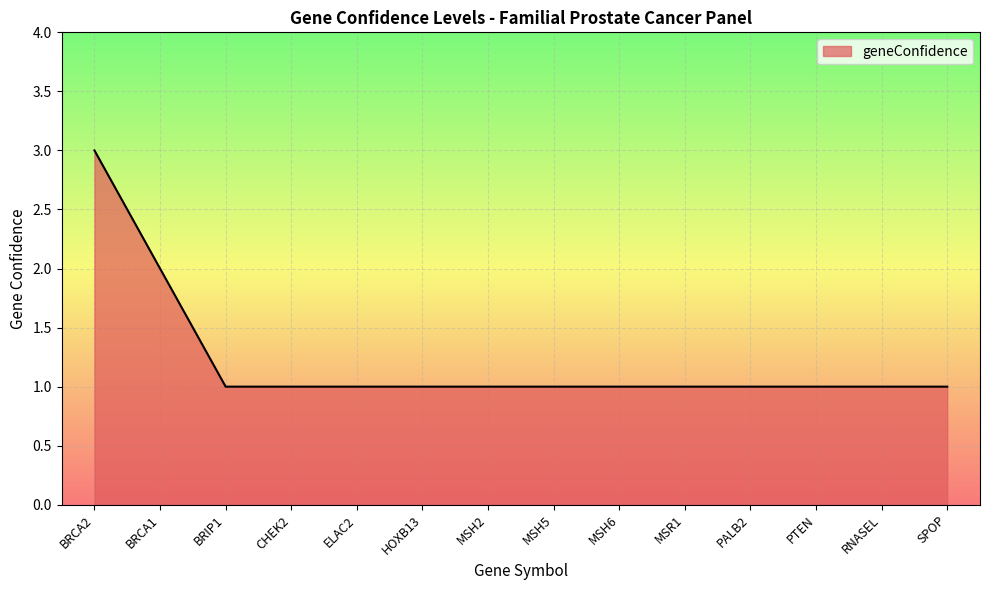

What is the sum of the values at ELAC2 and CHEK2?

2